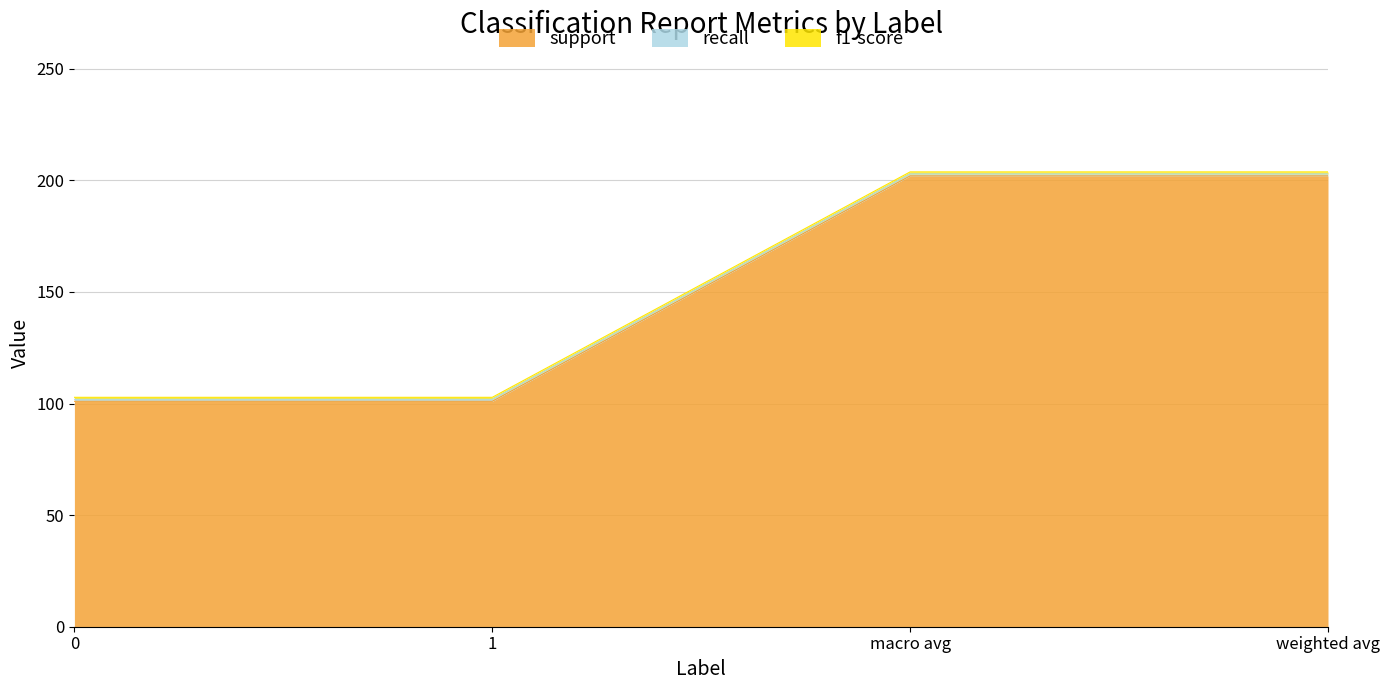

The value of recall at weighted avg is 0.9. True or false?

True